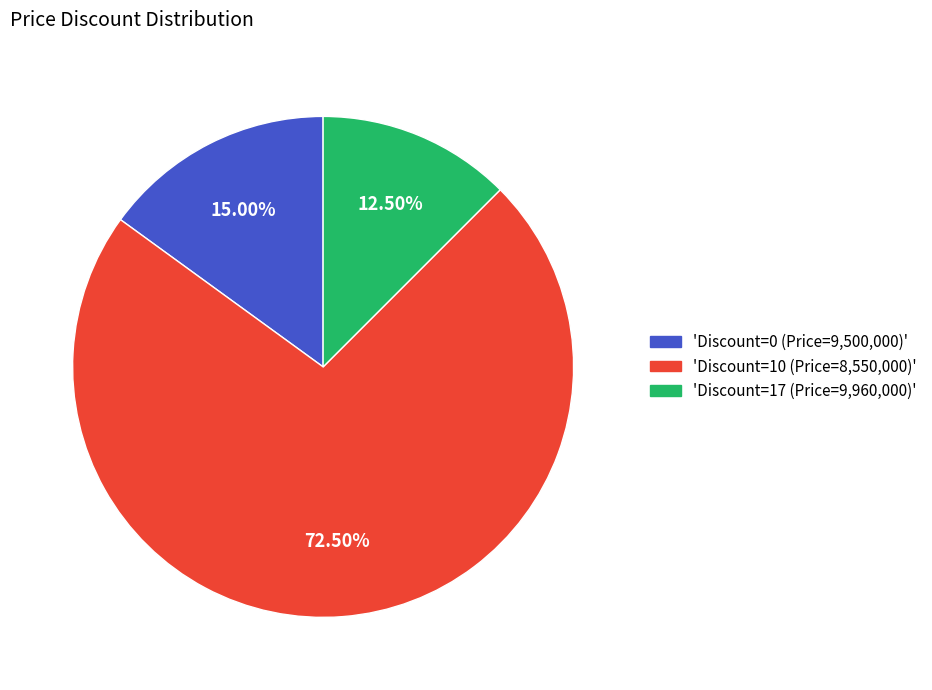

Does any single category account for the majority?

Yes